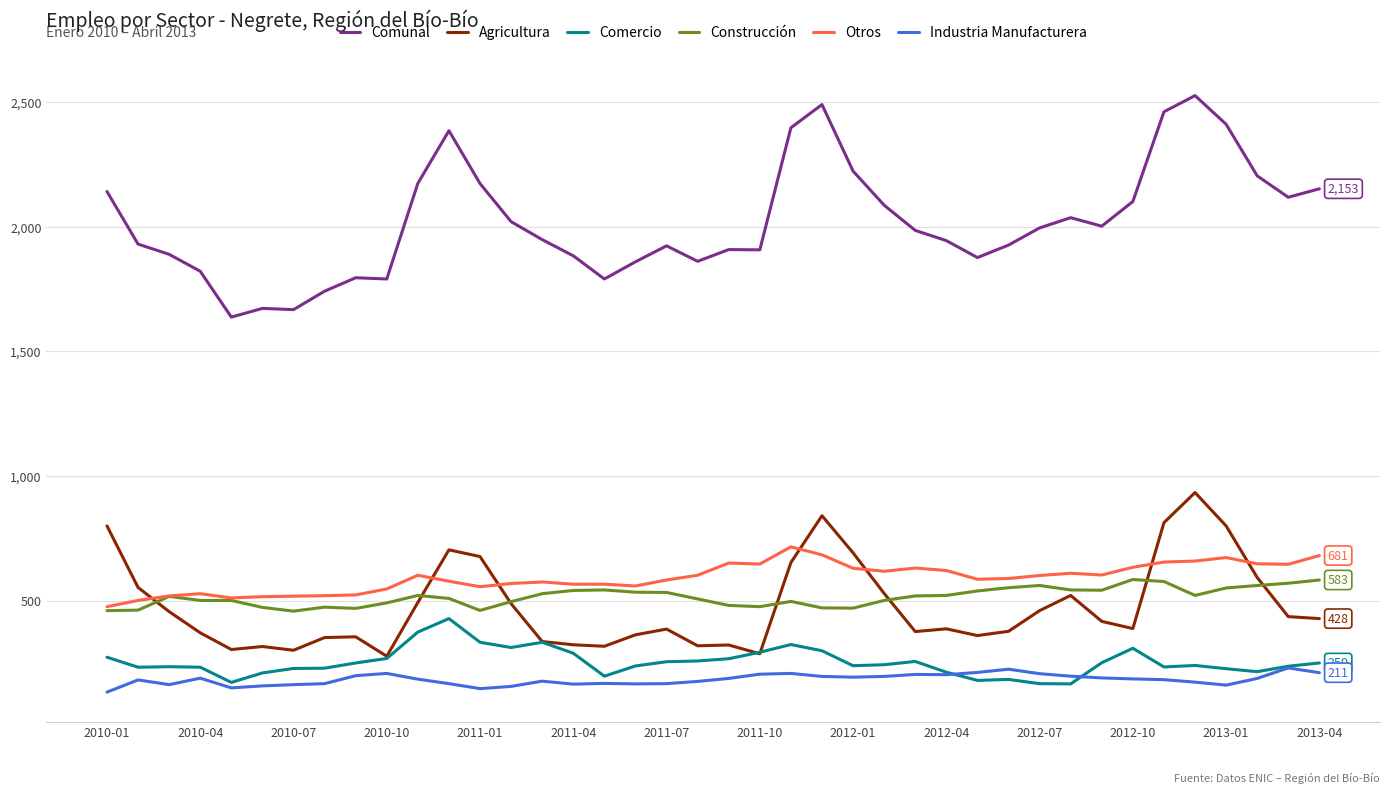

True or false: Construcción and Industria Manufacturera cross at least once.

False